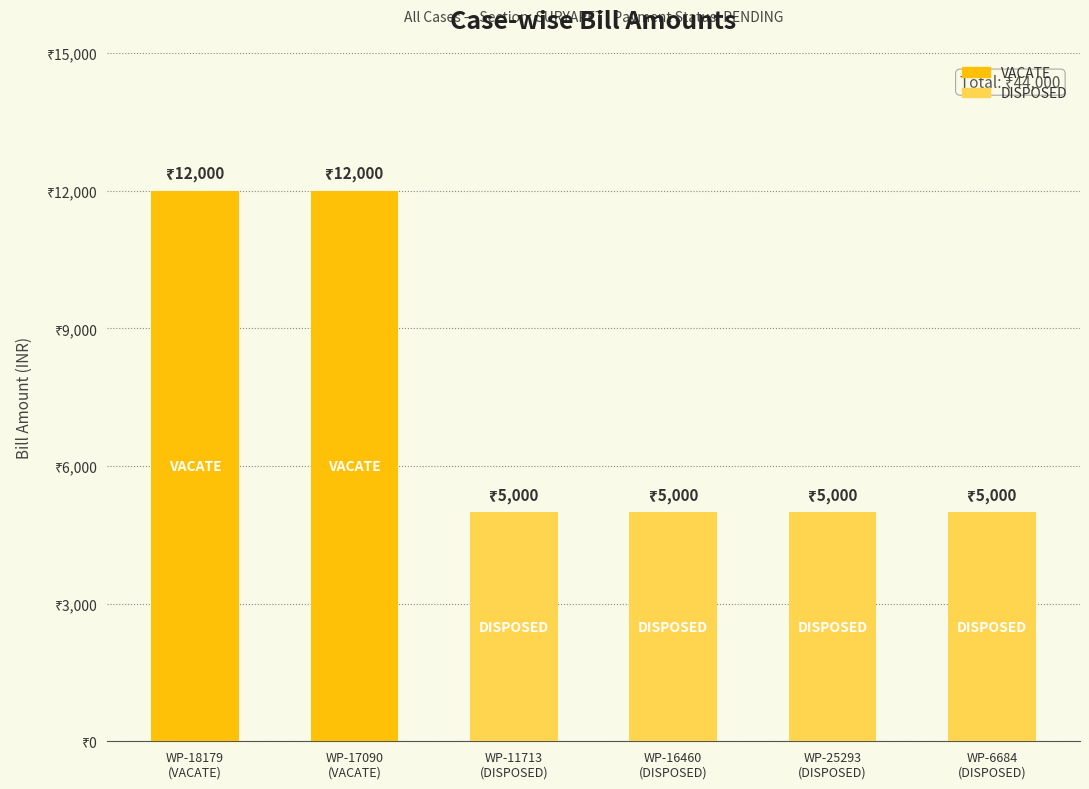

Count the values in the range 5000 to 12000.

6